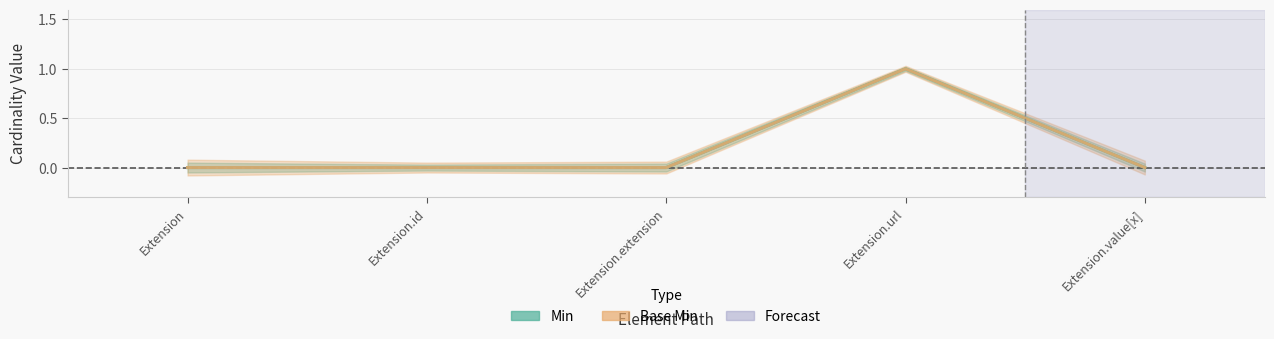

Does the chart display data point markers on the line(s)?

No